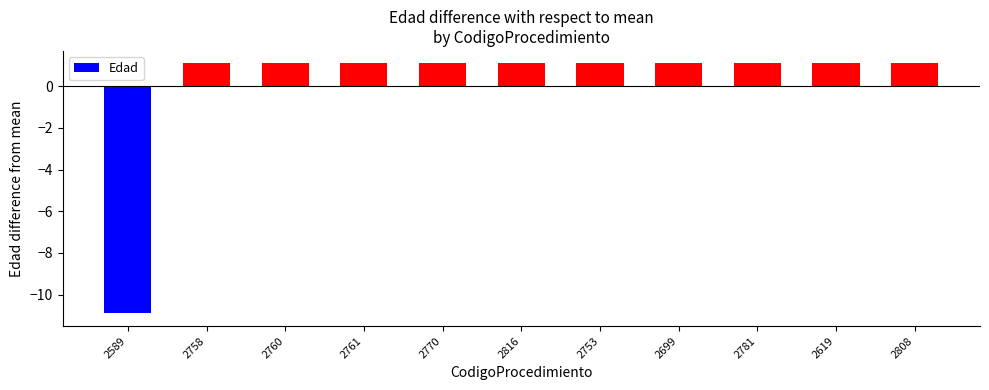

What is the ratio of the value at 2699 to the value at 2760?

1.0